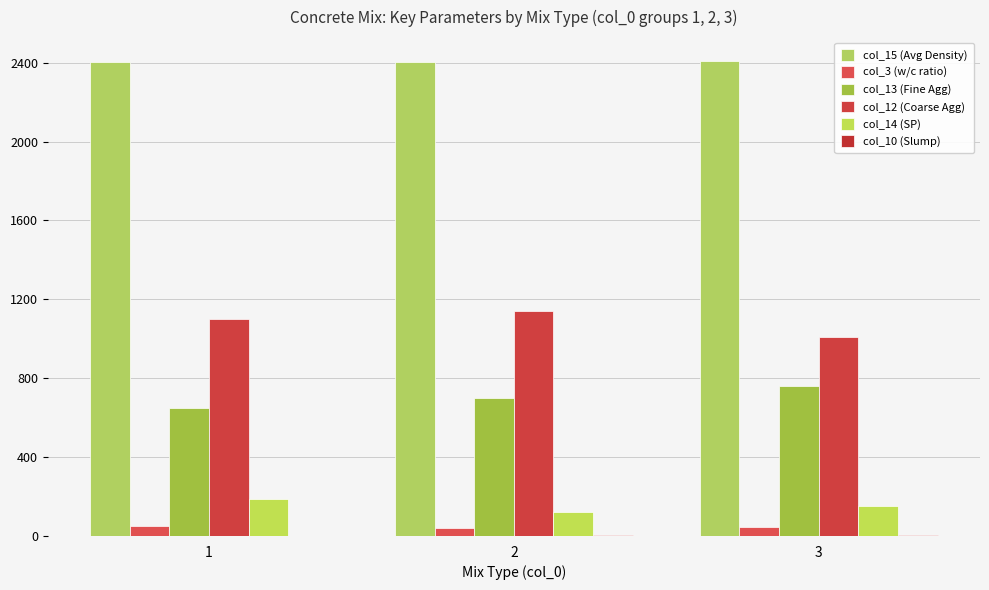

Is it true that col_14 (SP) equals 47.0 at 2?

False